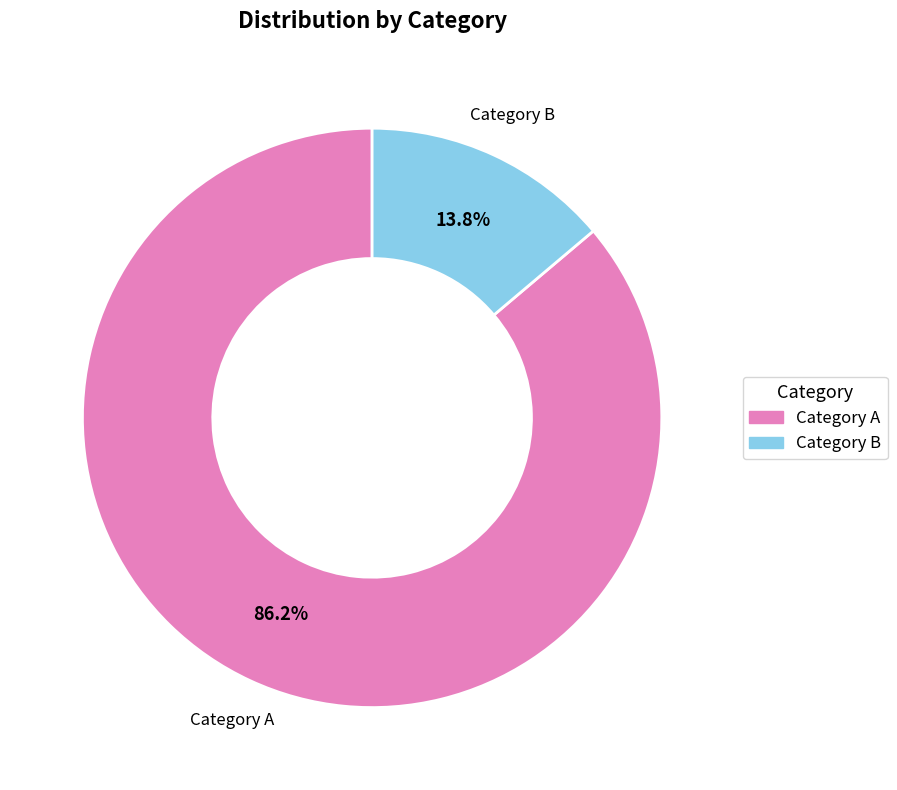

To the nearest percent, what is the average slice percentage?

50%